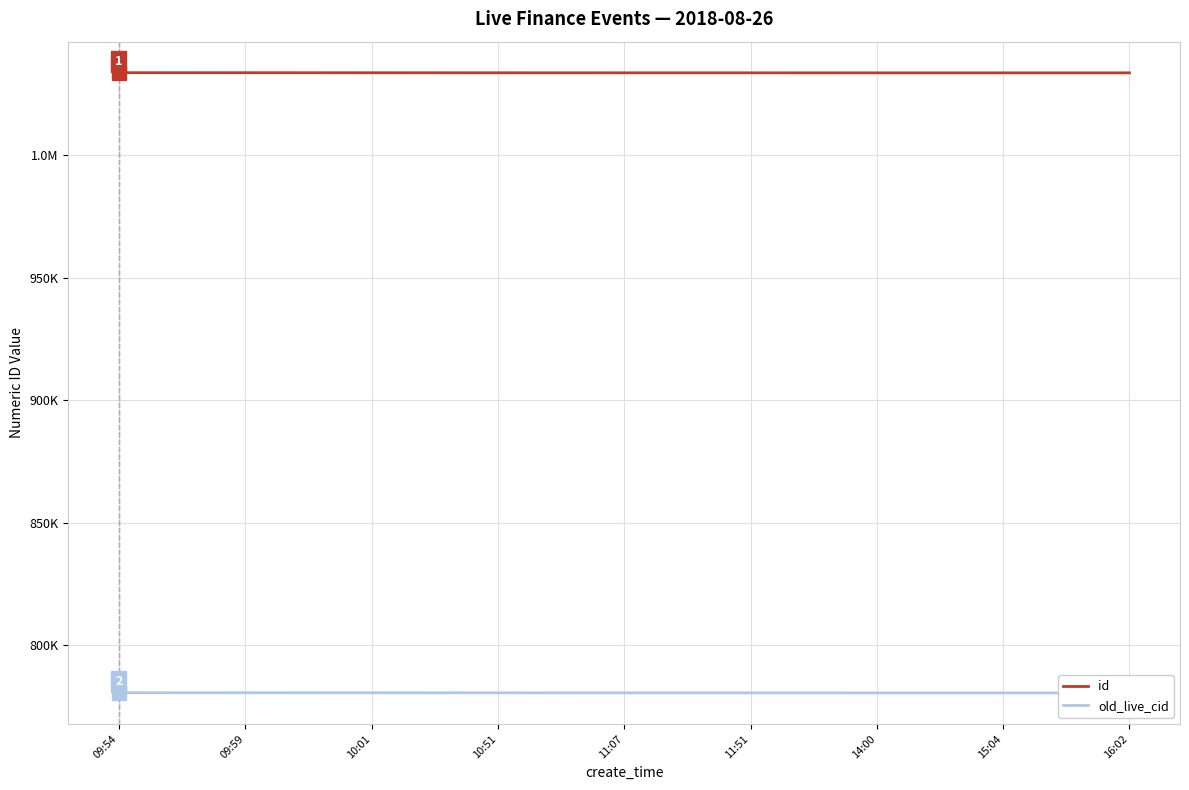

True or false: old_live_cid has a value of 780422 at 16:02.

True